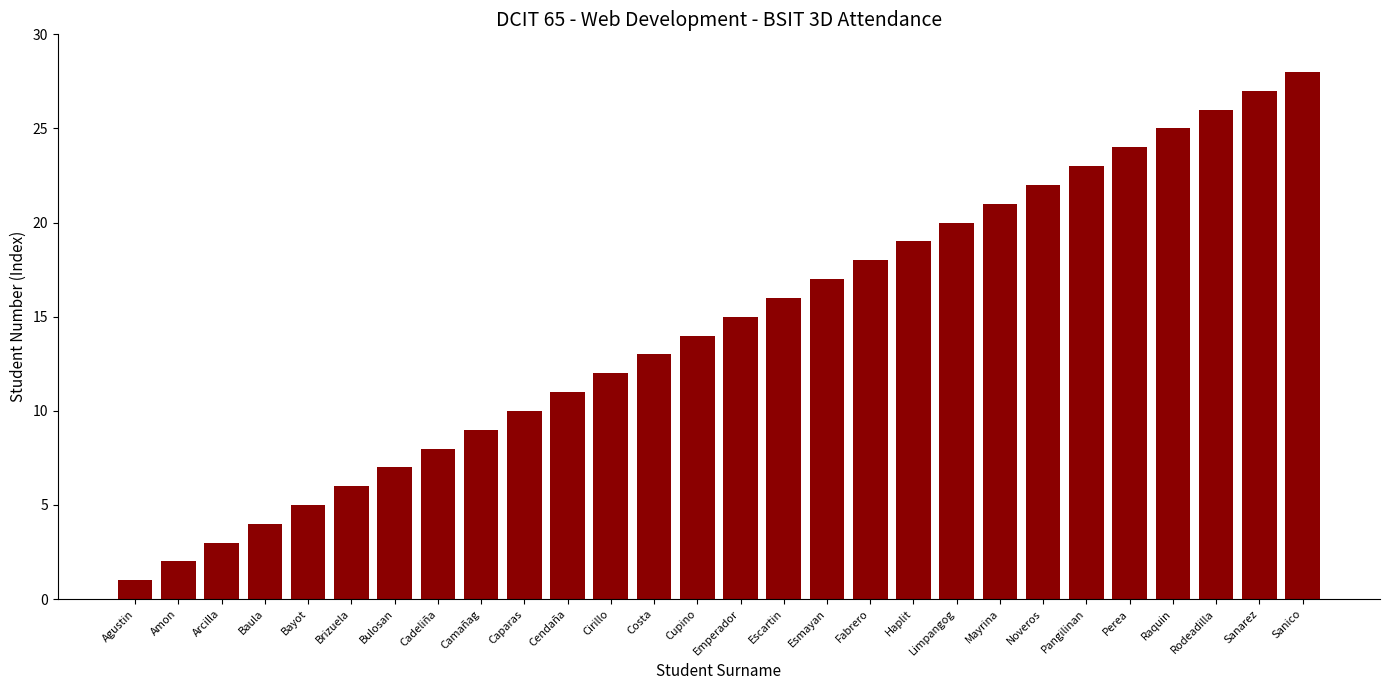

What is the label of the 3rd bar from the right?

Rodeadilla